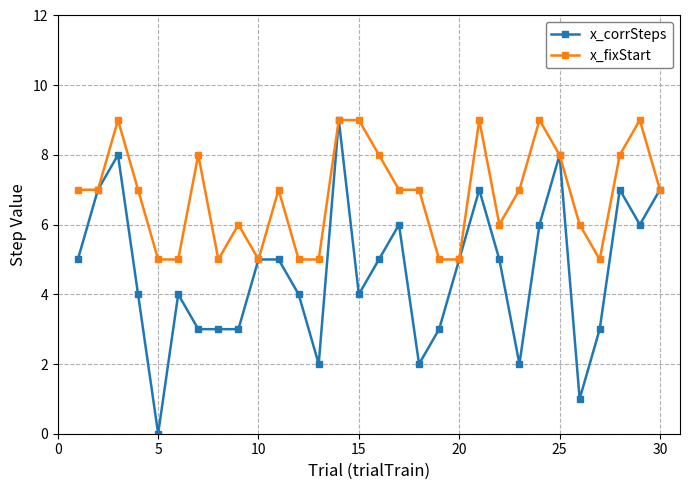

What is the maximum value for x_corrSteps?

9